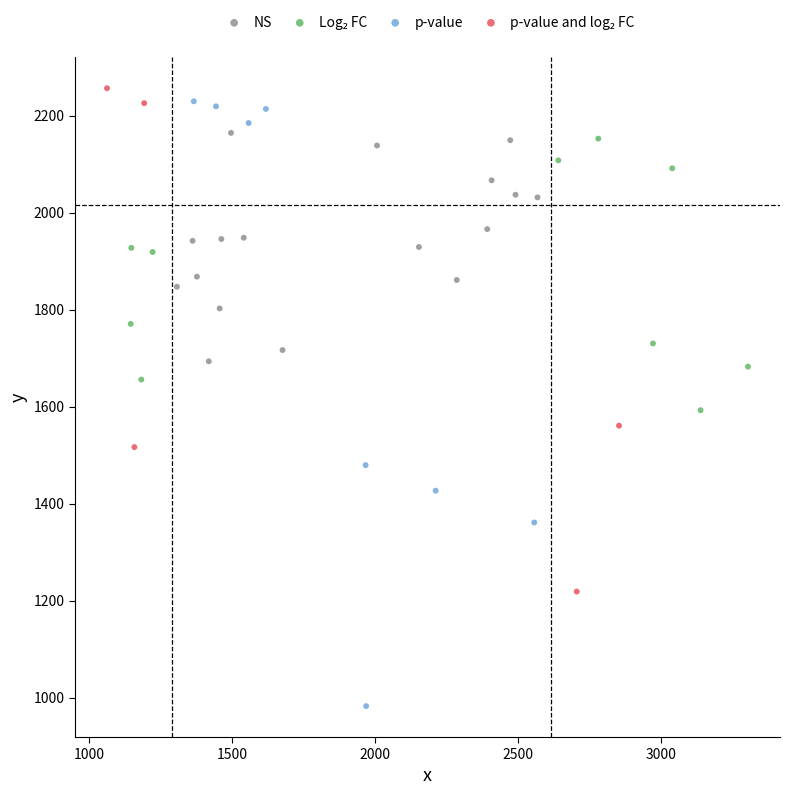

Which series has the largest Y range (max minus min)?

p-value